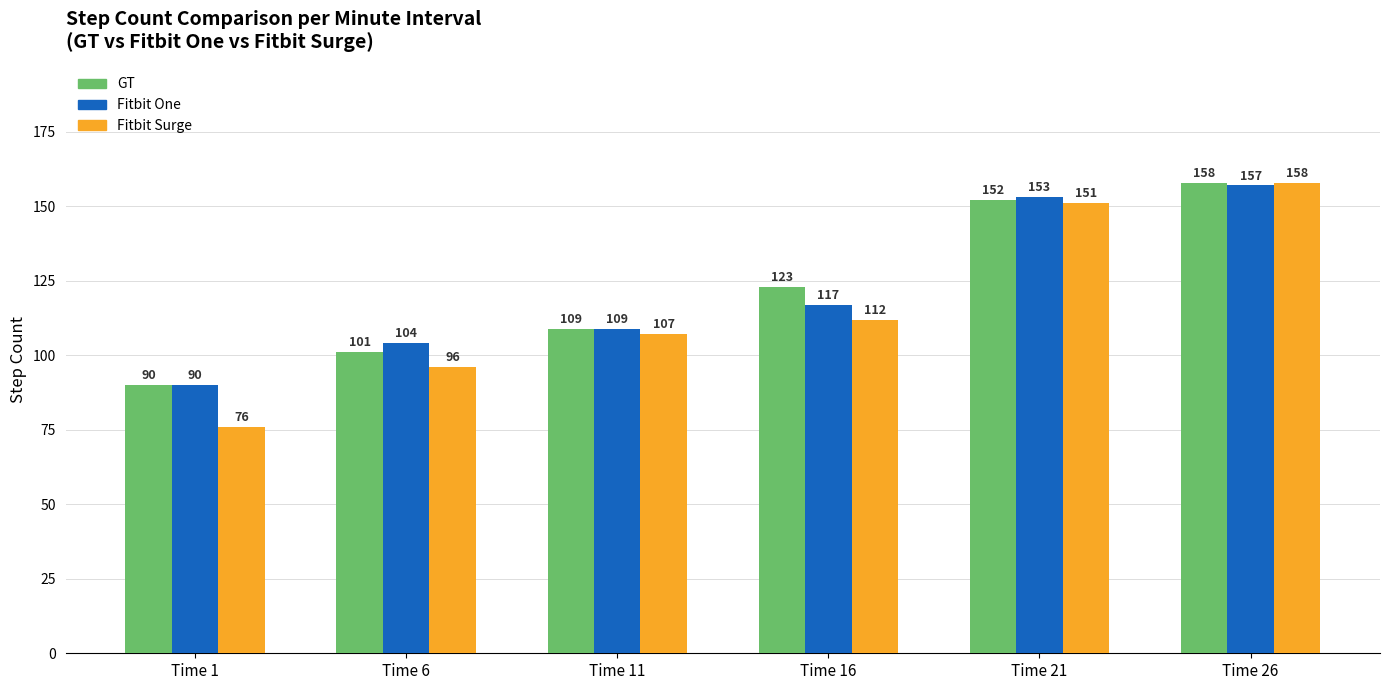

The GT series shows 163 at Time 11. True or false?

False